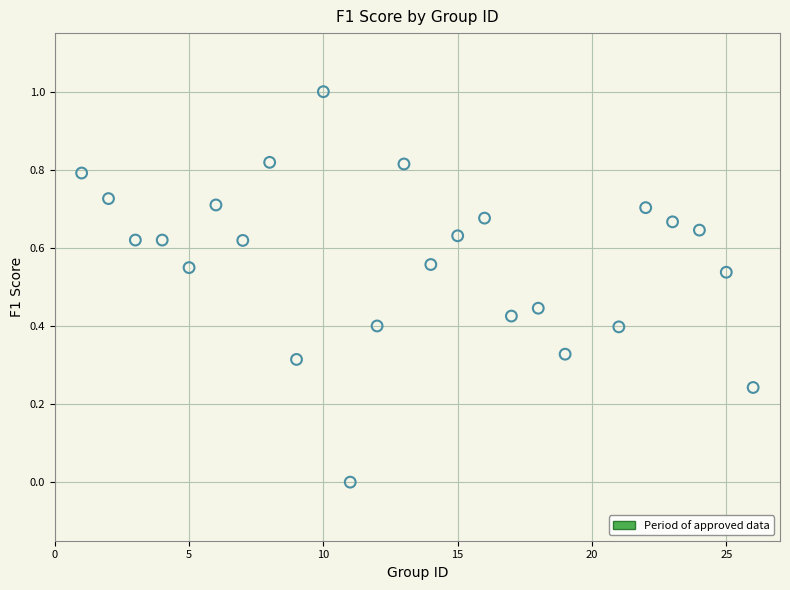

What is the range of Y values (max minus min)?

1.0